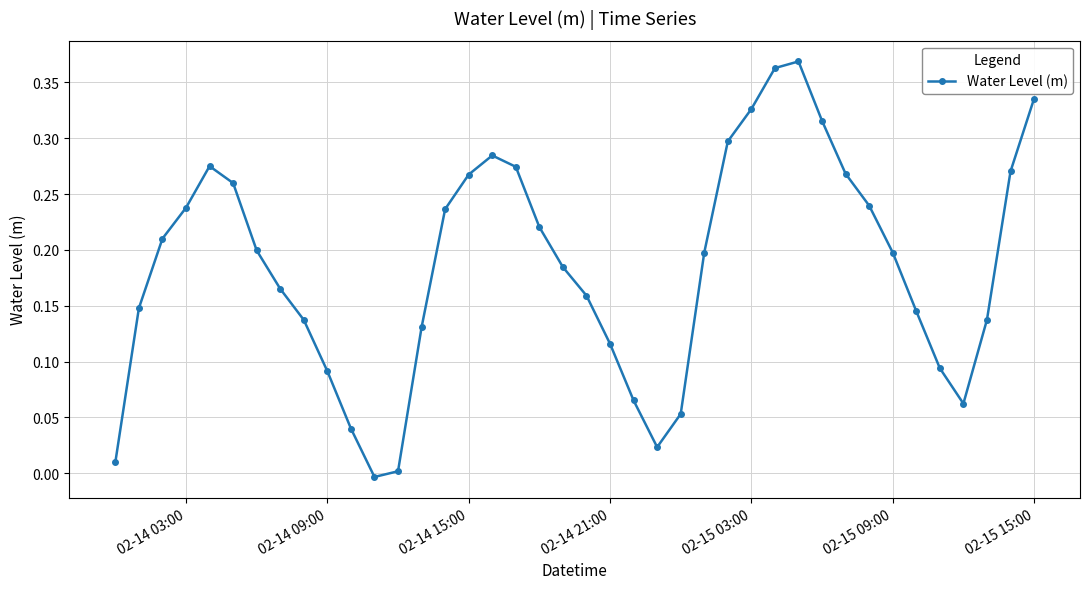

How many distinct data groups are displayed?

1